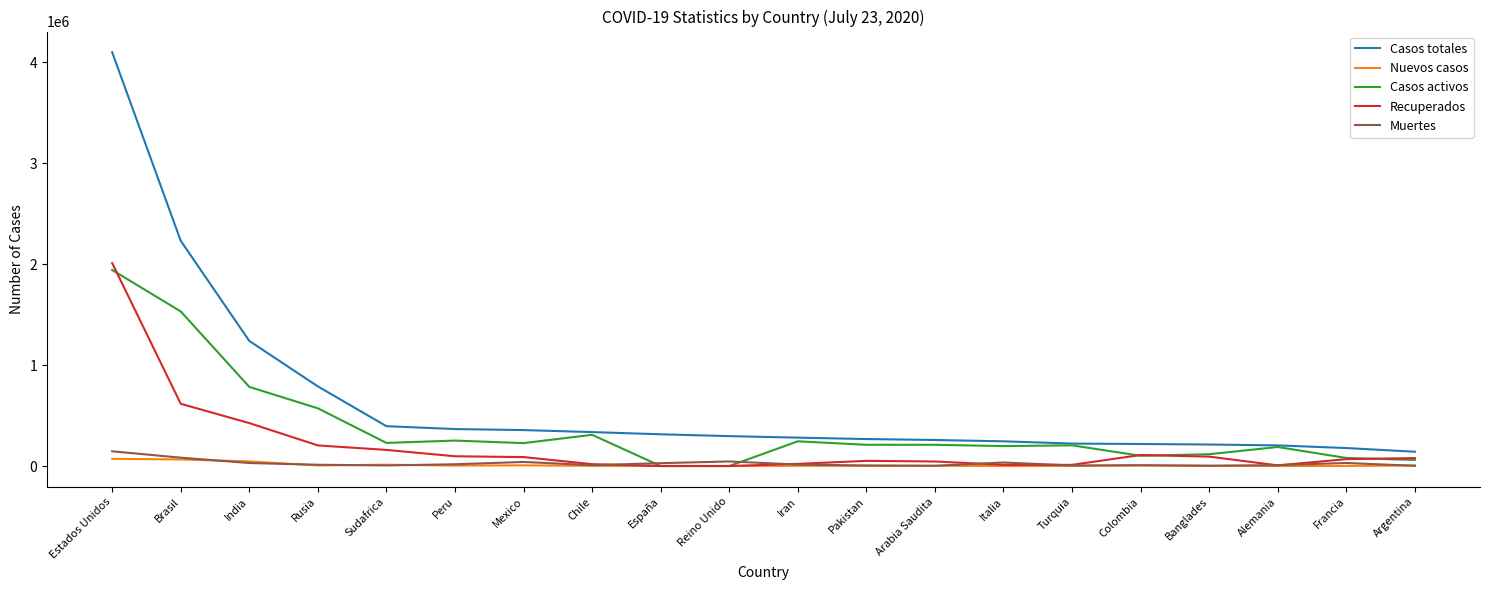

Where is Recuperados nearest to the value 1005726?

Brasil